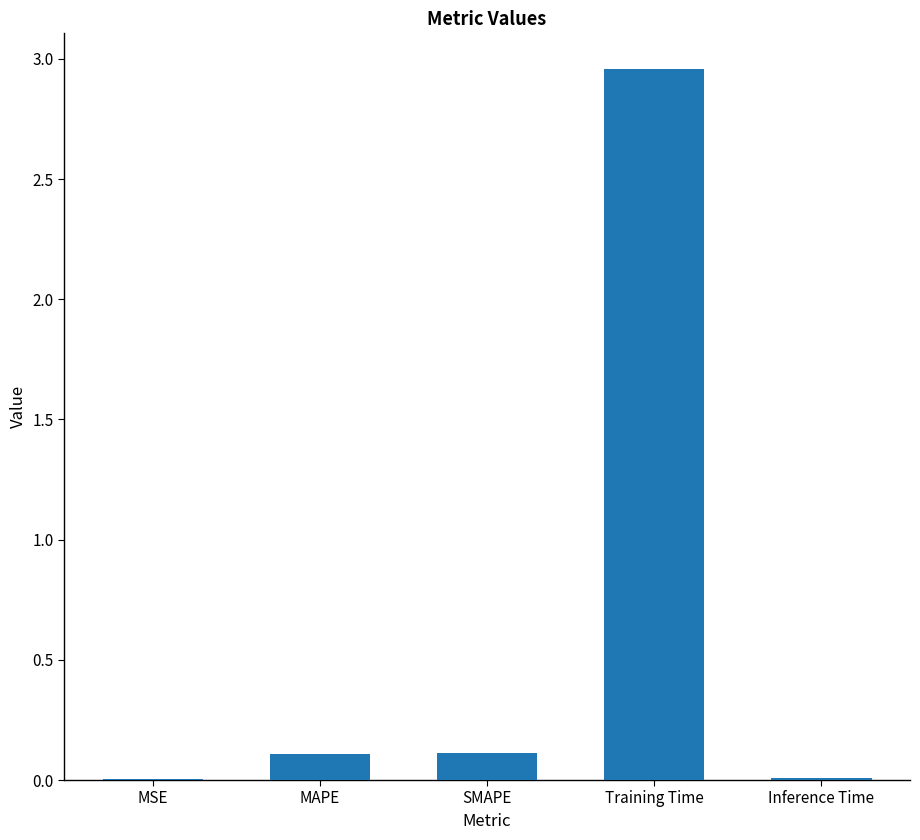

The chart shows a value of 0.1 at MAPE. True or false?

True